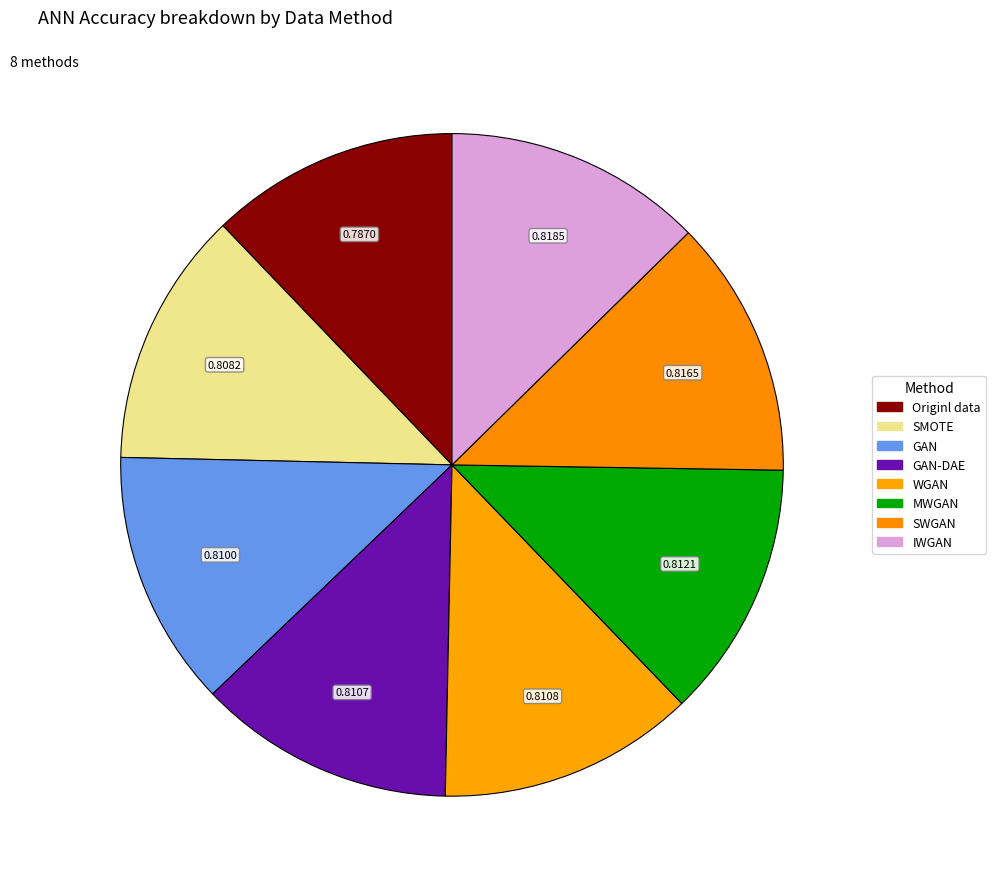

Does any single category account for the majority?

No